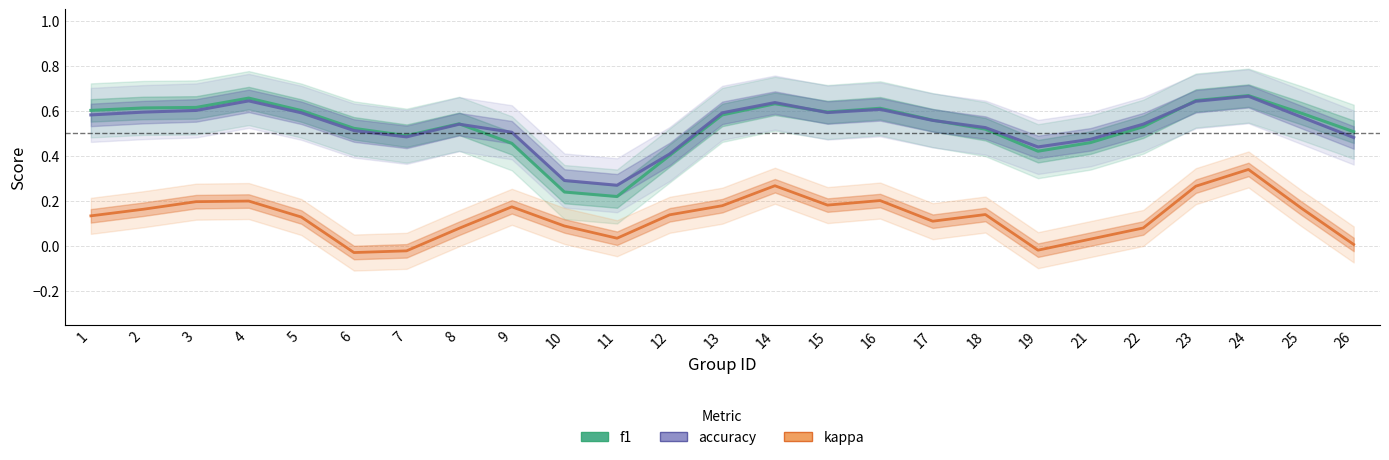

True or false: kappa has a value of 0.2 at 15.

True